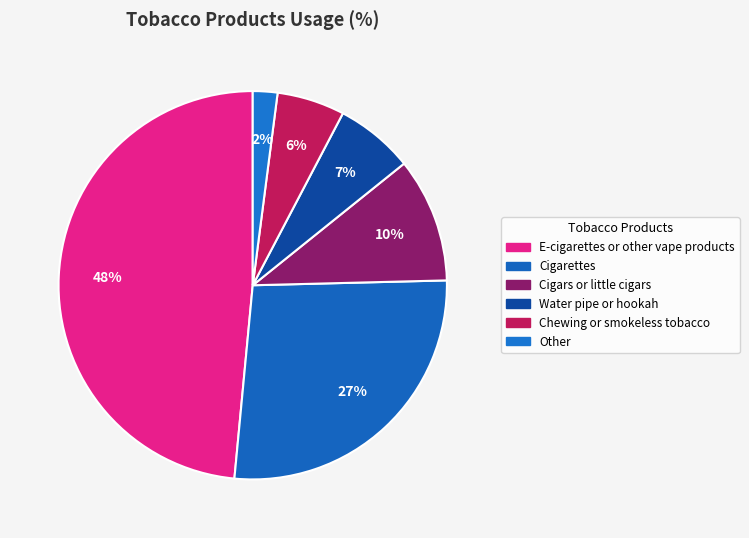

What percentage do Chewing or smokeless tobacco and Cigars or little cigars together represent?

16.0%